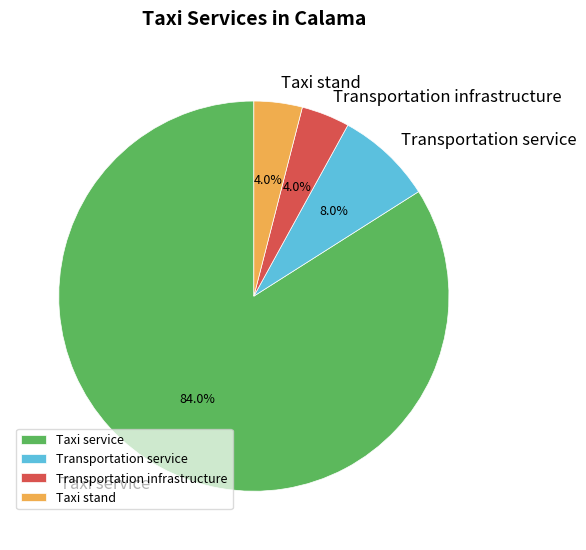

How many segments does this pie chart have?

4